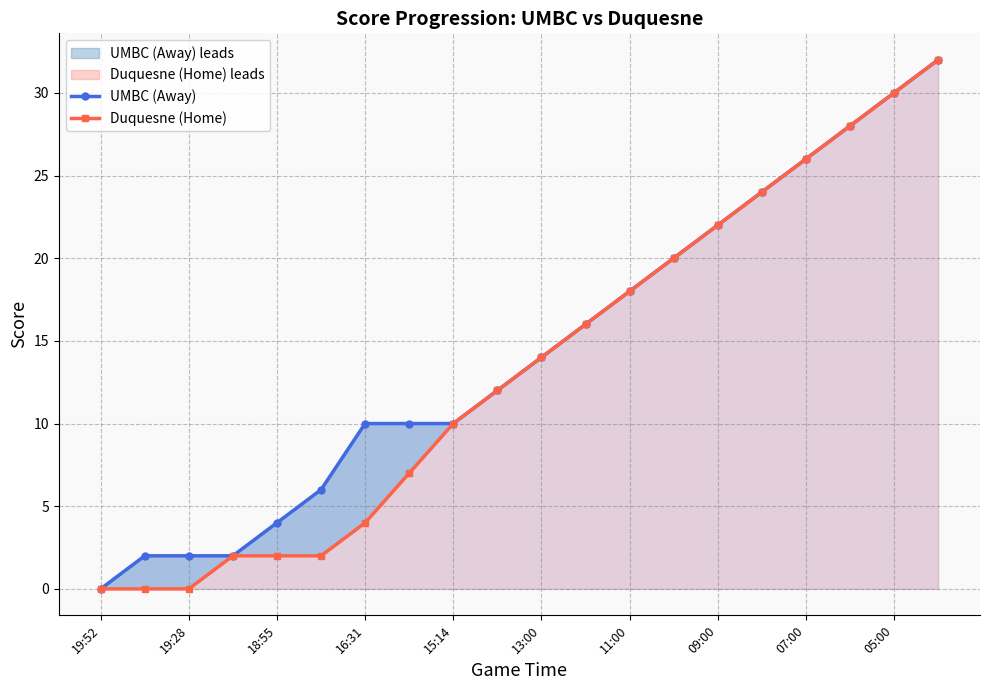

Does the chart display data point markers on the line(s)?

Yes